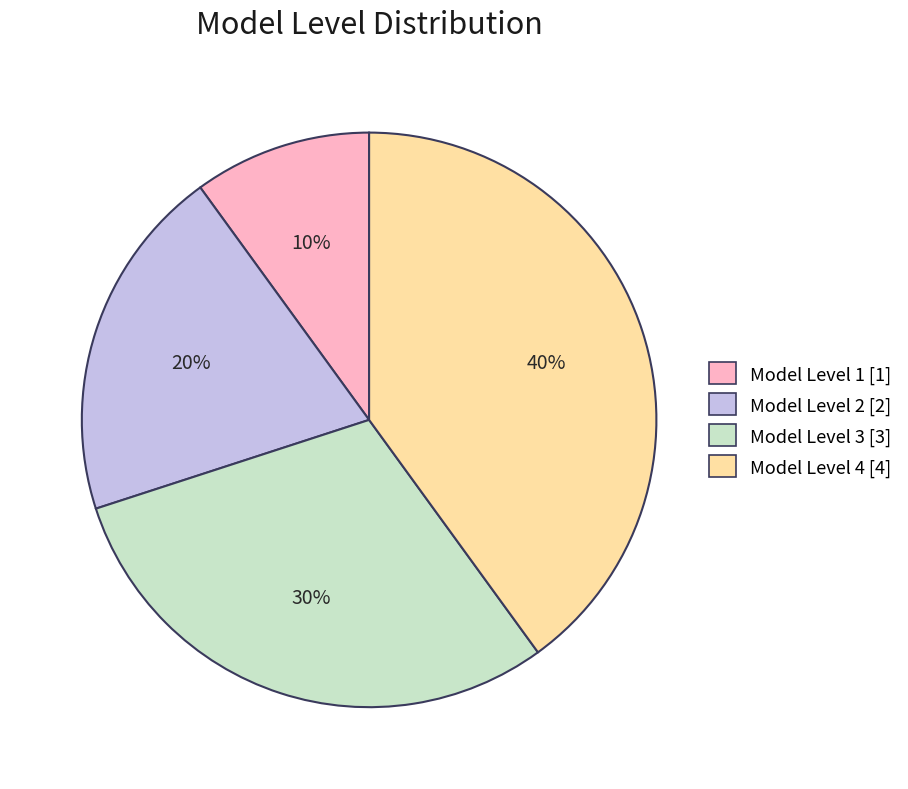

Do Model Level 4 and Model Level 2 together represent more than half of the pie?

Yes